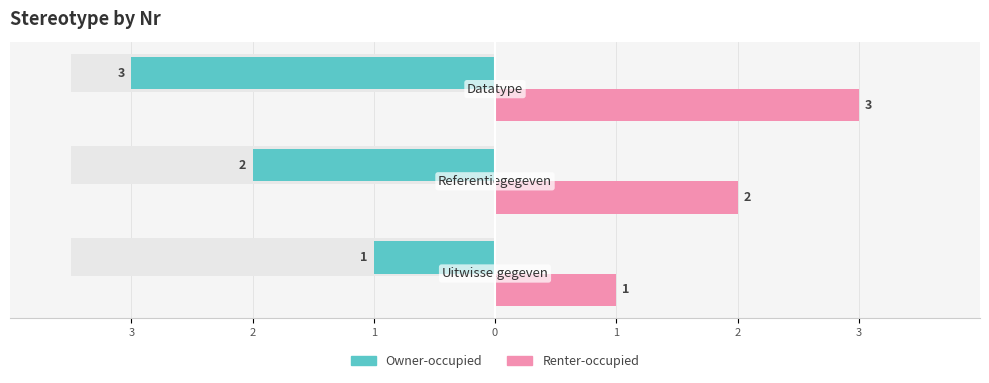

Reading left to right, what are all the values shown in this chart?

Owner-occupied: -1	-2	-3
Renter-occupied: 1	2	3